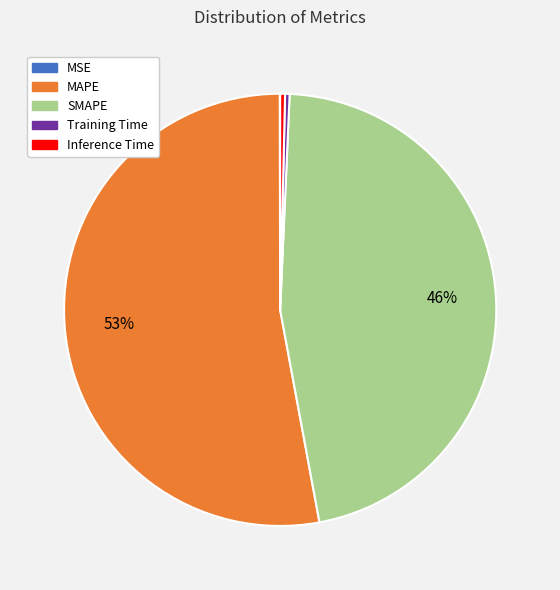

Do SMAPE and MAPE together represent more than half of the pie?

Yes